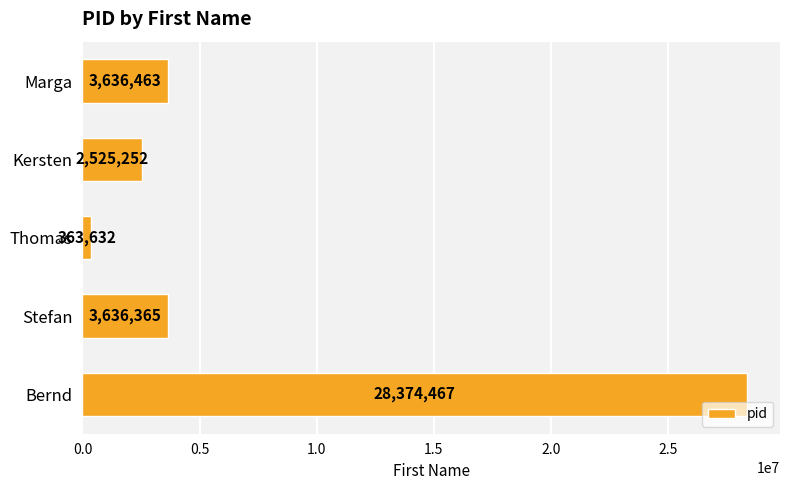

True or false: the data shows 5616974 at Marga.

False